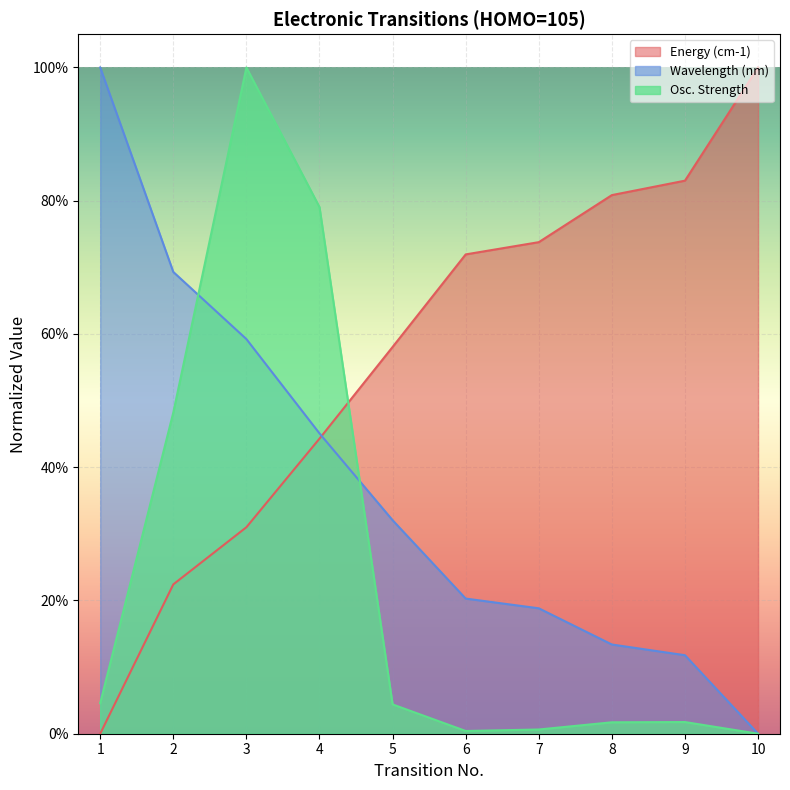

How many interior local peaks does the Osc. Strength series have?

2